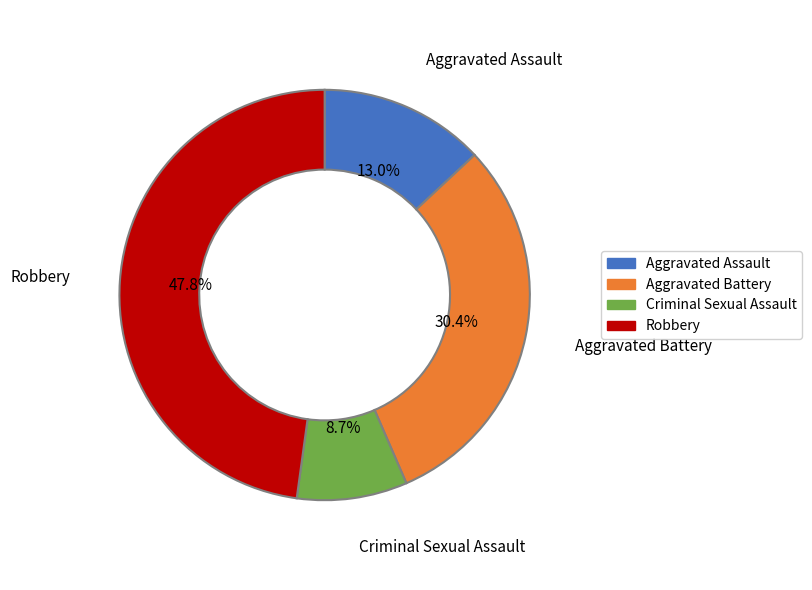

What is the largest slice in the pie chart?

Robbery